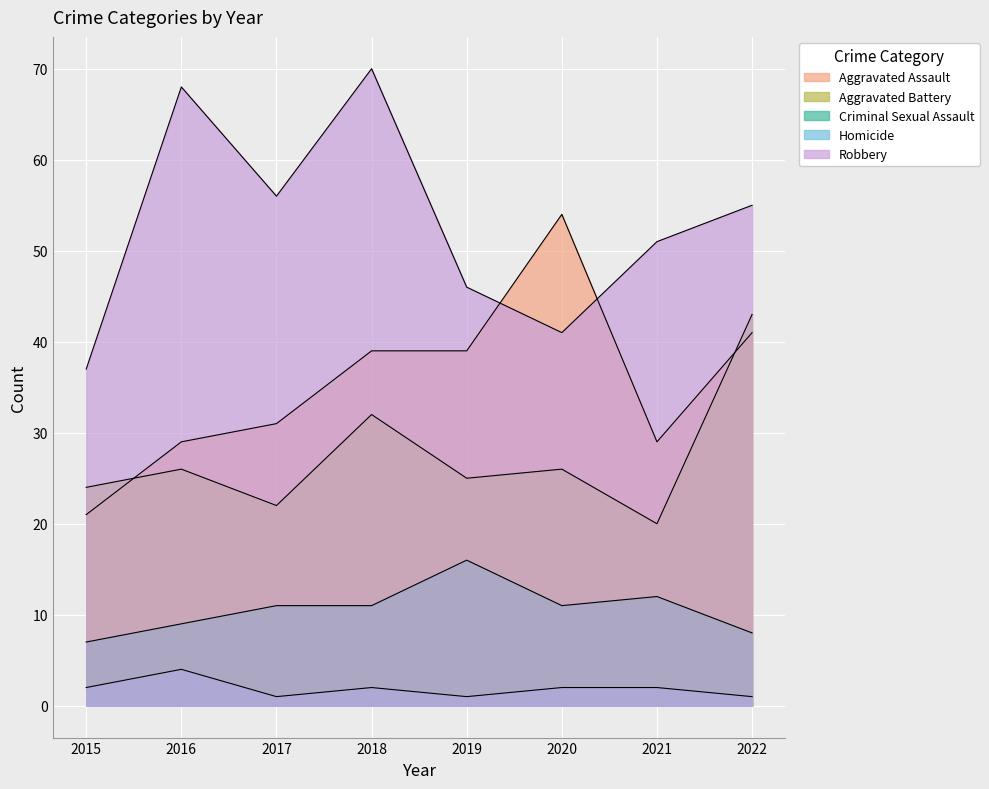

Between 2018 and 2022, which is larger?

2022